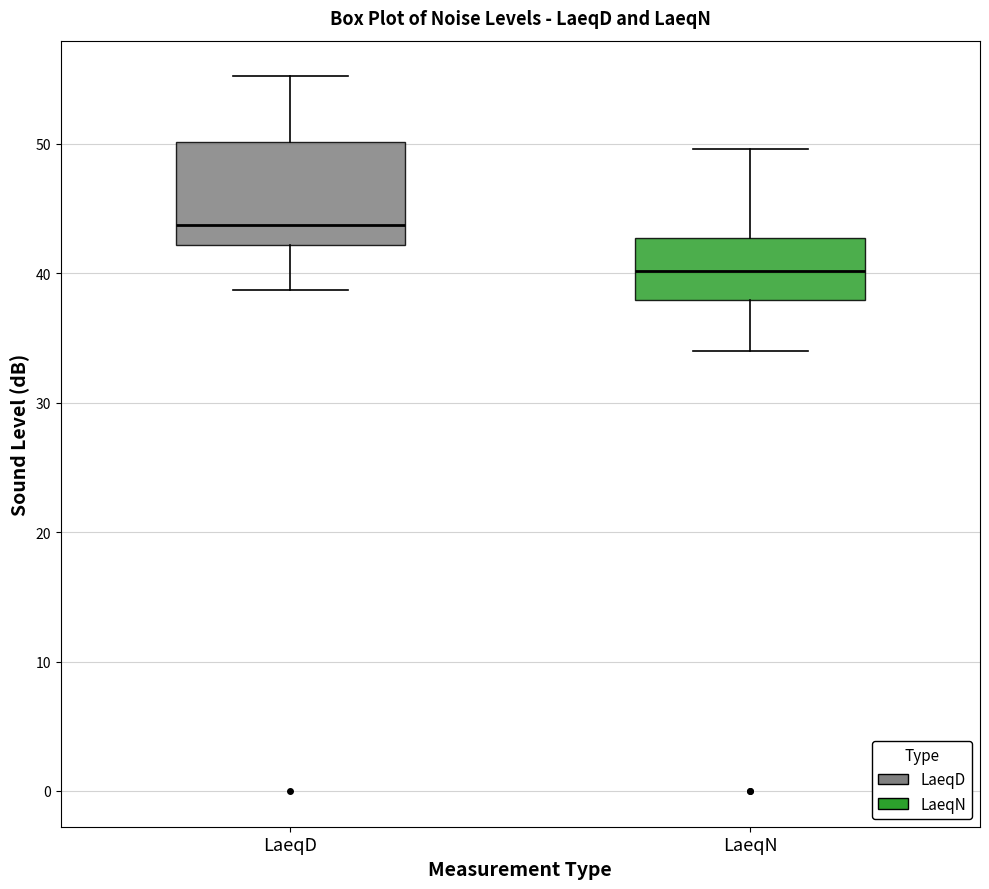

Comparing the boxes themselves (not the whiskers), which one is the tallest?

LaeqD